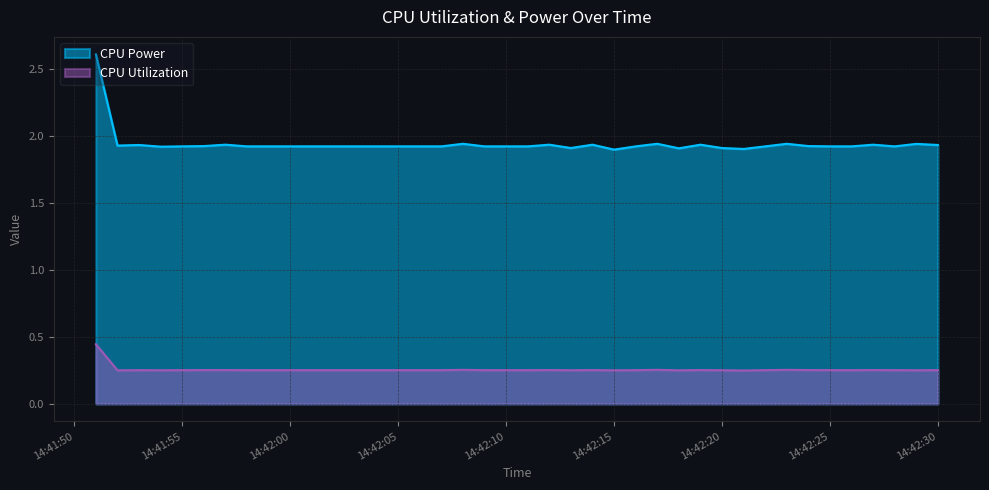

What is the sum of the CPU Power values at 2022-10-28 14:41:53 and 2022-10-28 14:42:26?

3.9